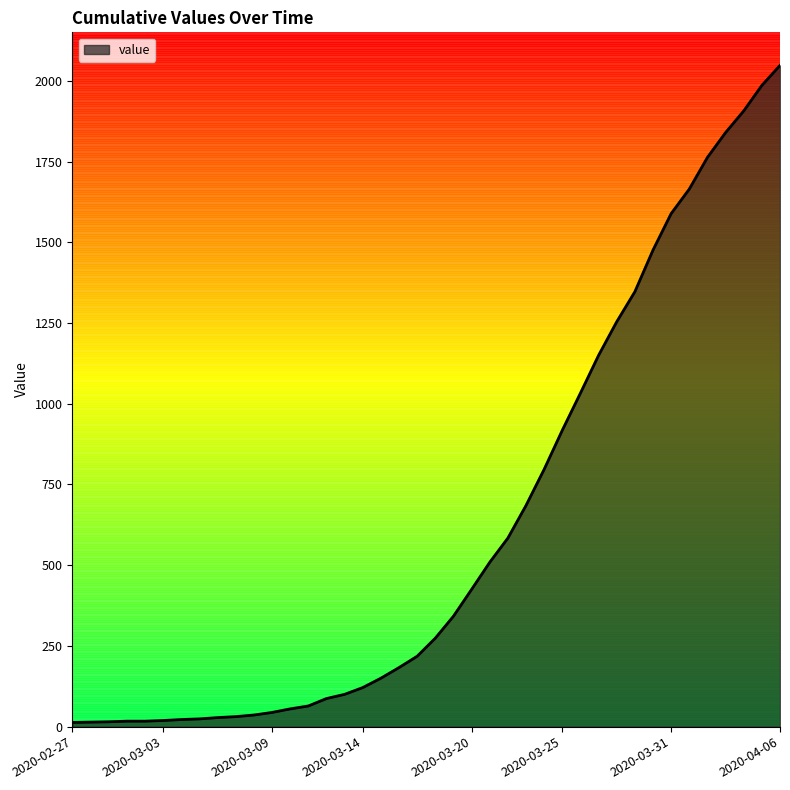

What is the smallest value displayed?

13